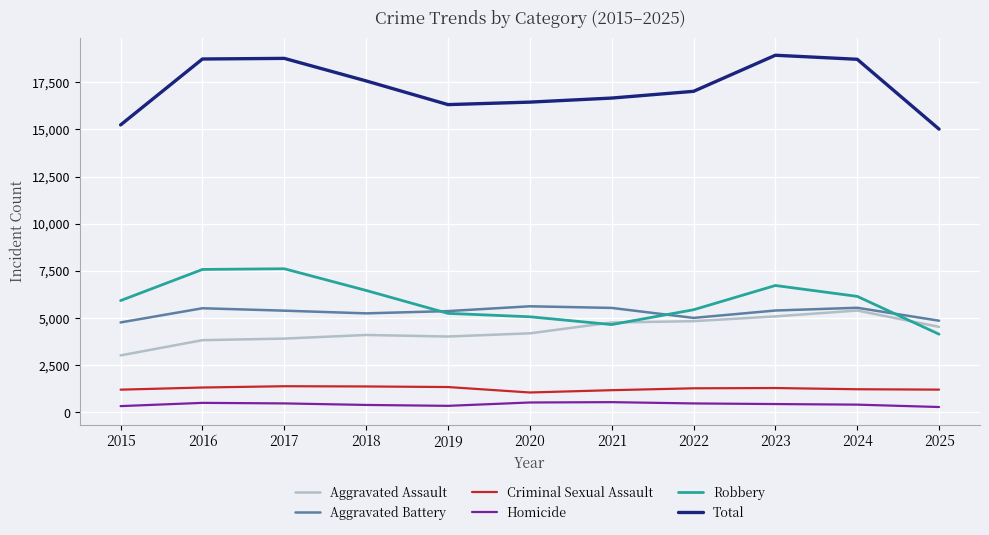

What is the sum of the Homicide values at 2018 and 2020?

912